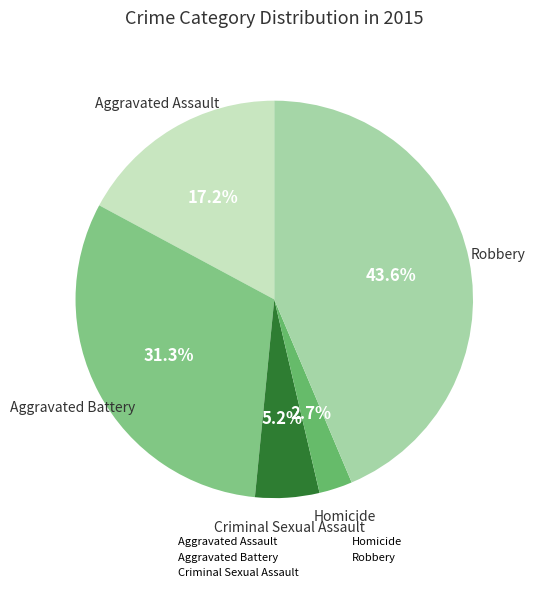

What is the smallest slice in the pie chart?

Homicide